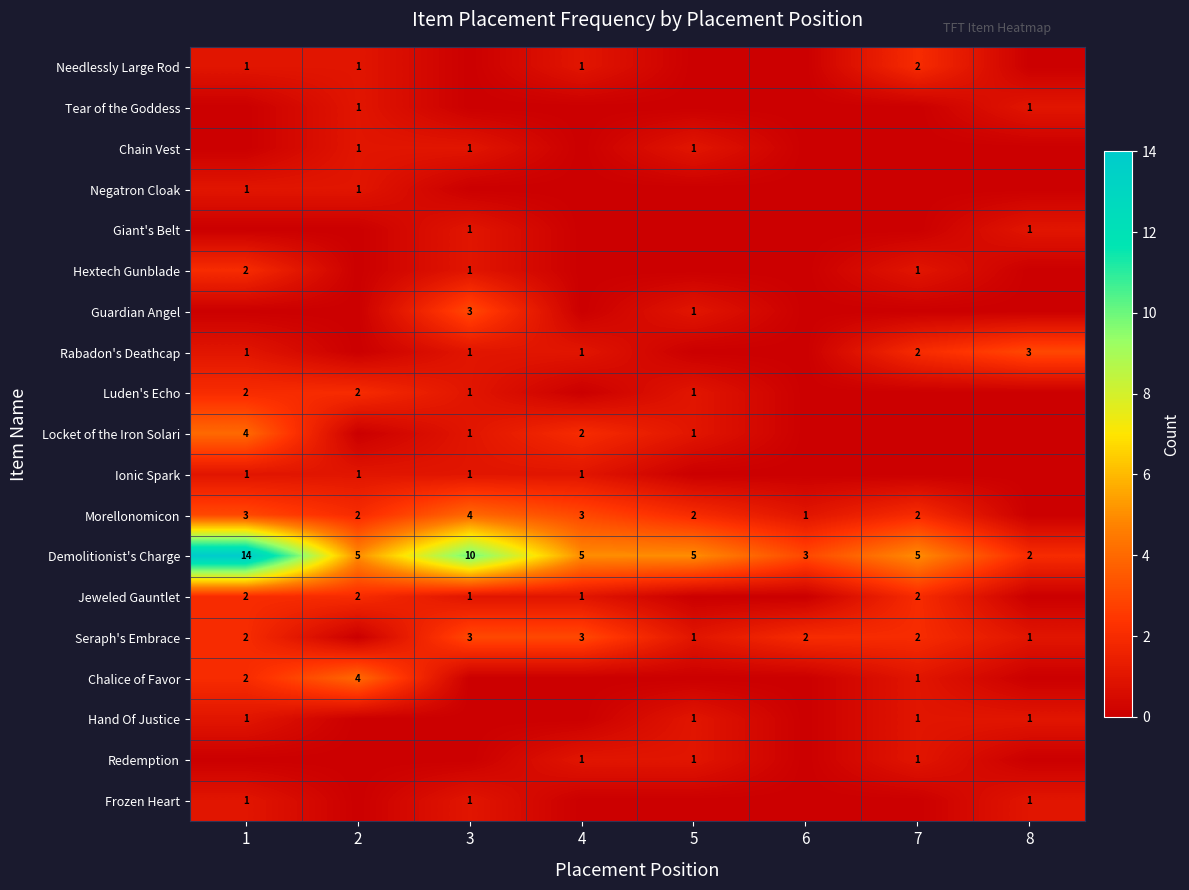

At how many categories does at least one series exceed 10?

1